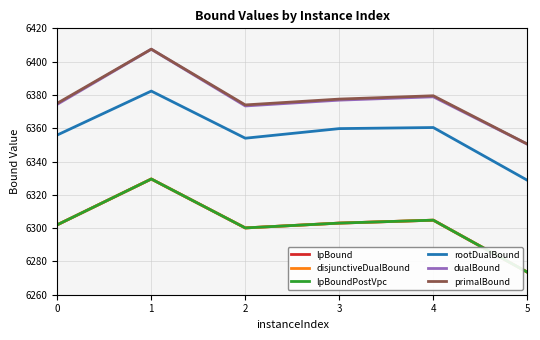

How many interior local peaks does the lpBoundPostVpc series have?

2